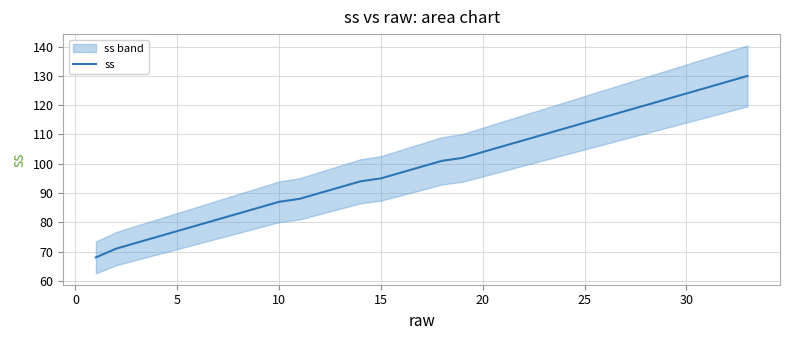

What is the average value?

99